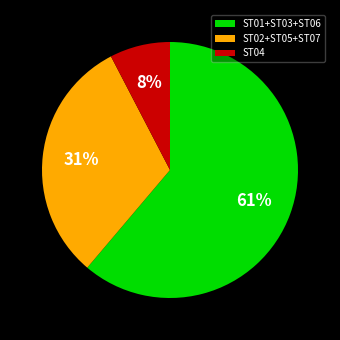

To the nearest percent, what is the average slice percentage?

33%